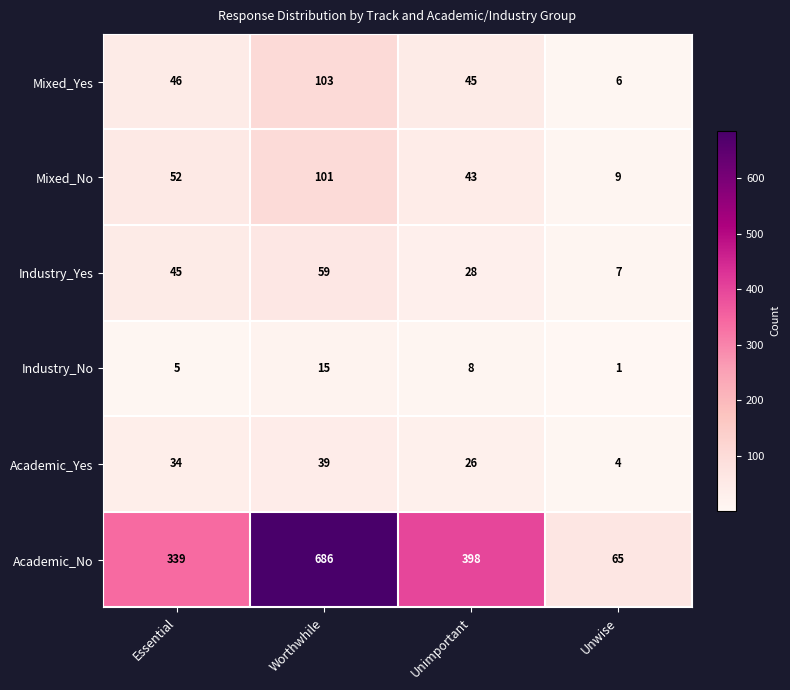

Which series changed the most between Unimportant and Unwise?

Academic_No